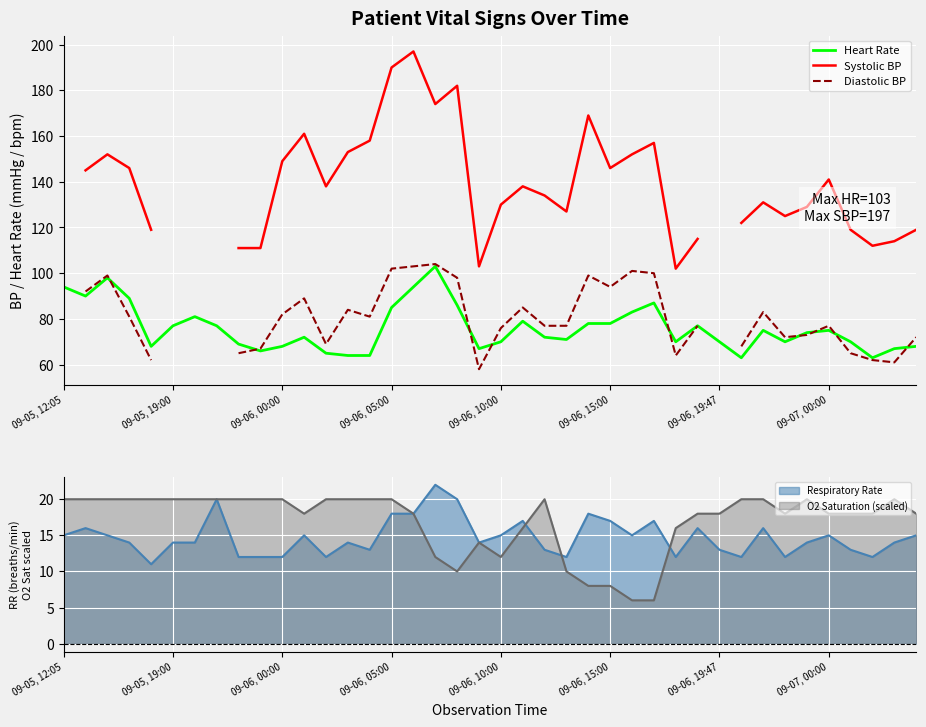

At which label is Heart Rate closest to 83?

26